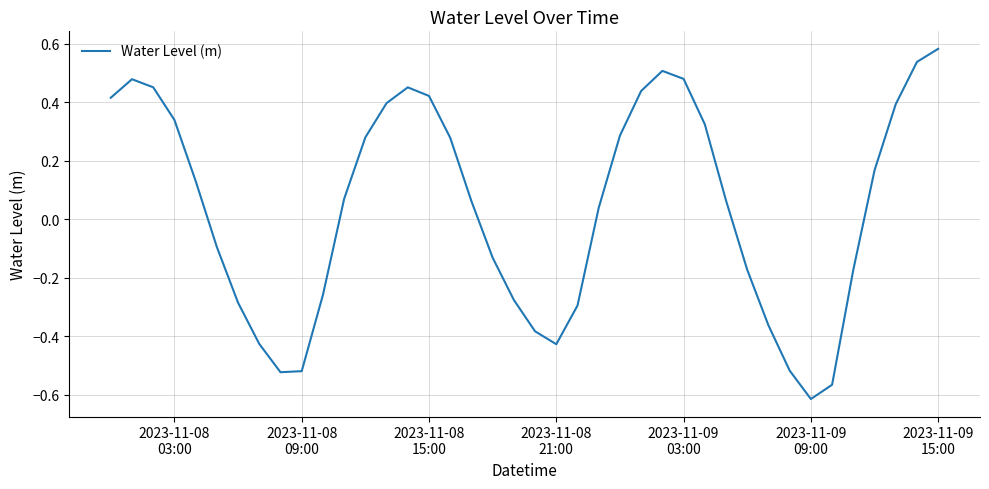

What is the difference between the maximum and minimum values?

1.2